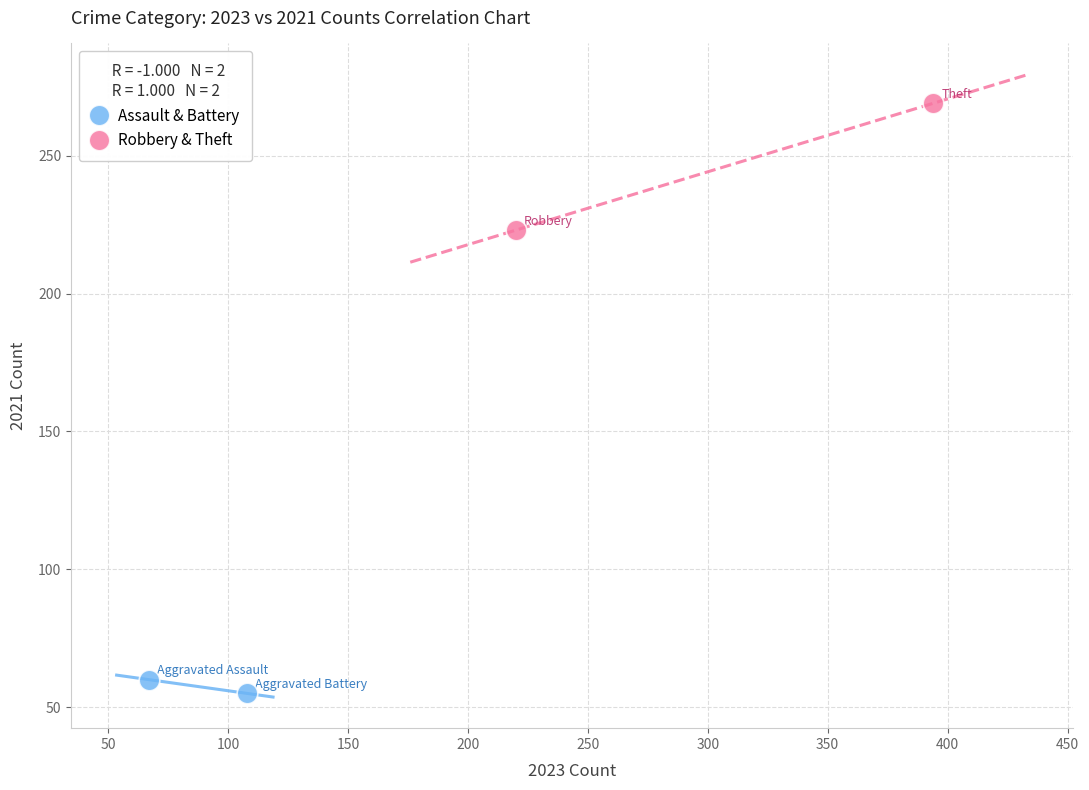

What are all the series names shown in the legend?

Assault & Battery, Robbery & Theft